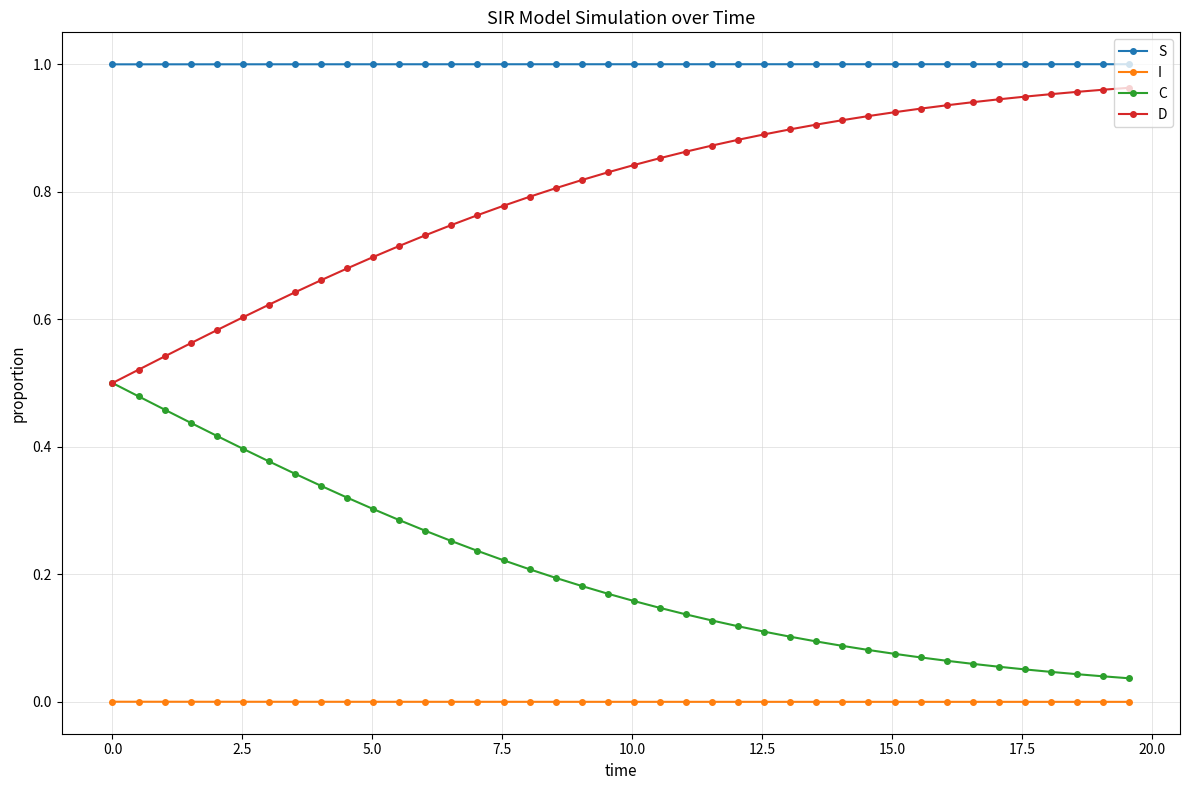

How many distinct data groups are displayed?

4